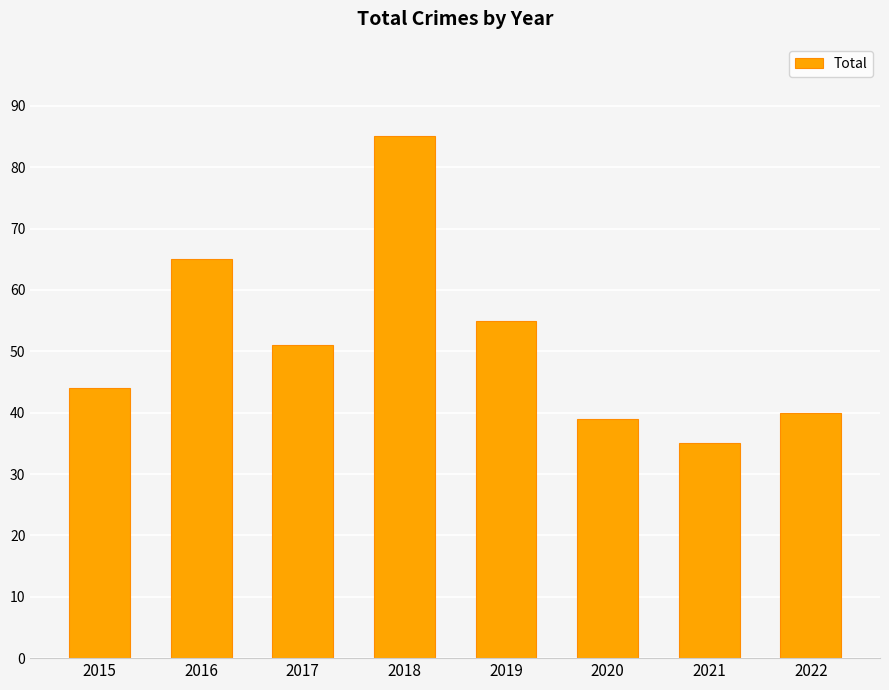

Reading left to right, what are all the values shown in this chart?

44	65	51	85	55	39	35	40